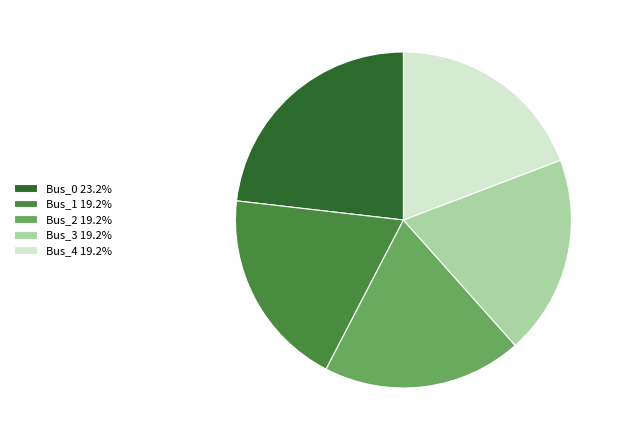

Is there any slice that represents more than half of the pie?

No